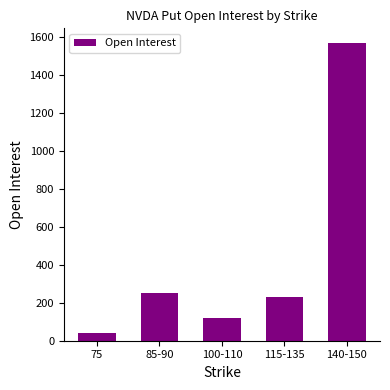

What is the change in value from 115-135 to 140-150?

+1337